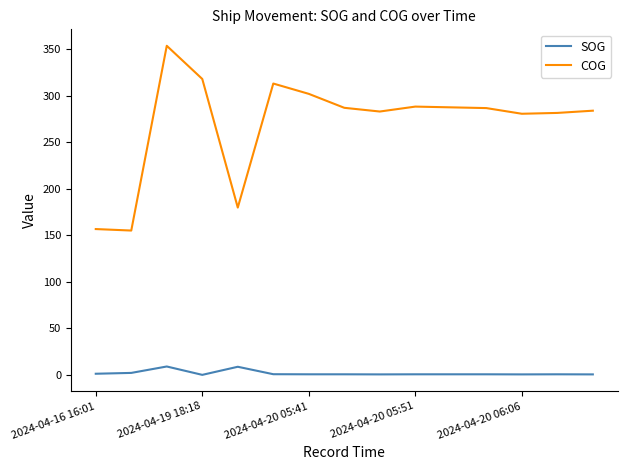

How many lines are shown in the chart?

2